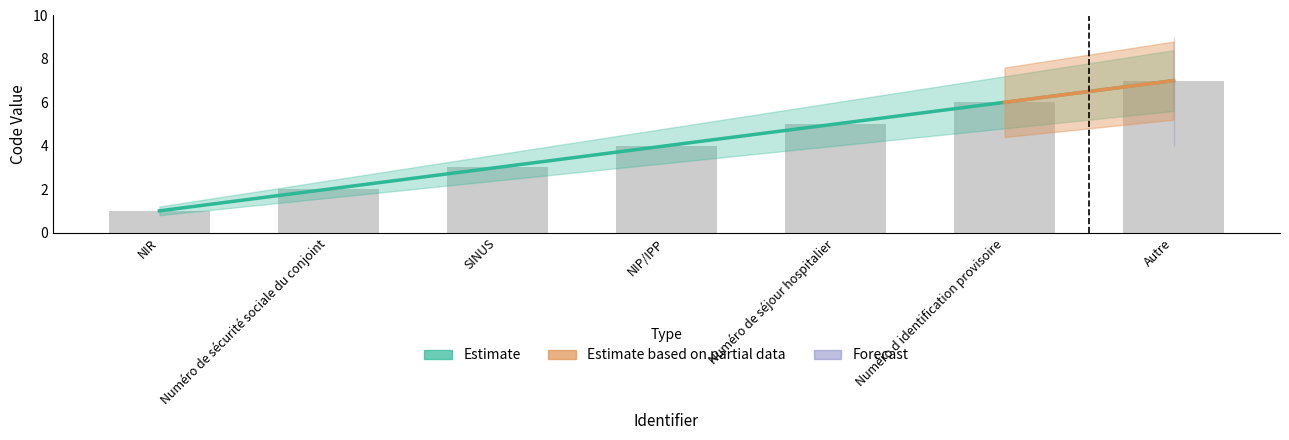

Reading left to right, list all the values displayed in this chart.

NIR=1	Numéro de sécurité sociale du conjoint=2	SINUS=3	NIP/IPP=4	Numéro de séjour hospitalier=5	Numéro d identification provisoire=6	Autre=7